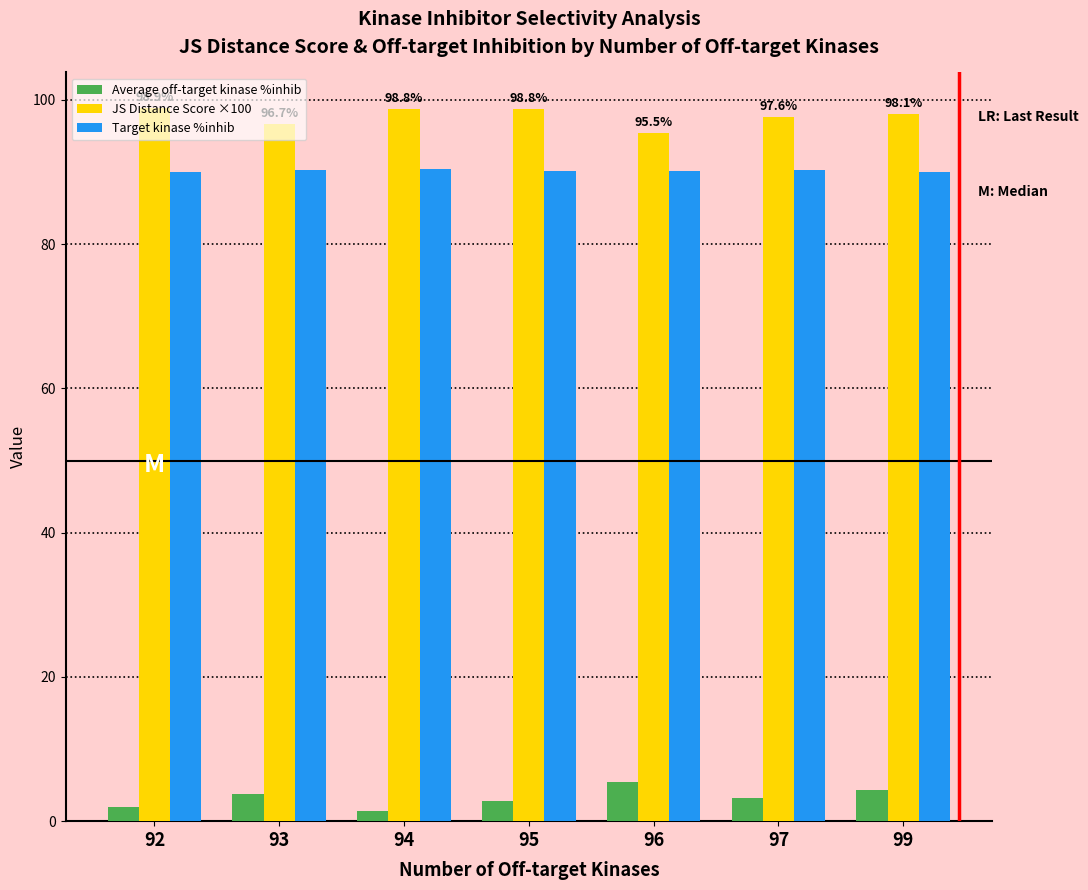

Count the number of data series in this chart.

3